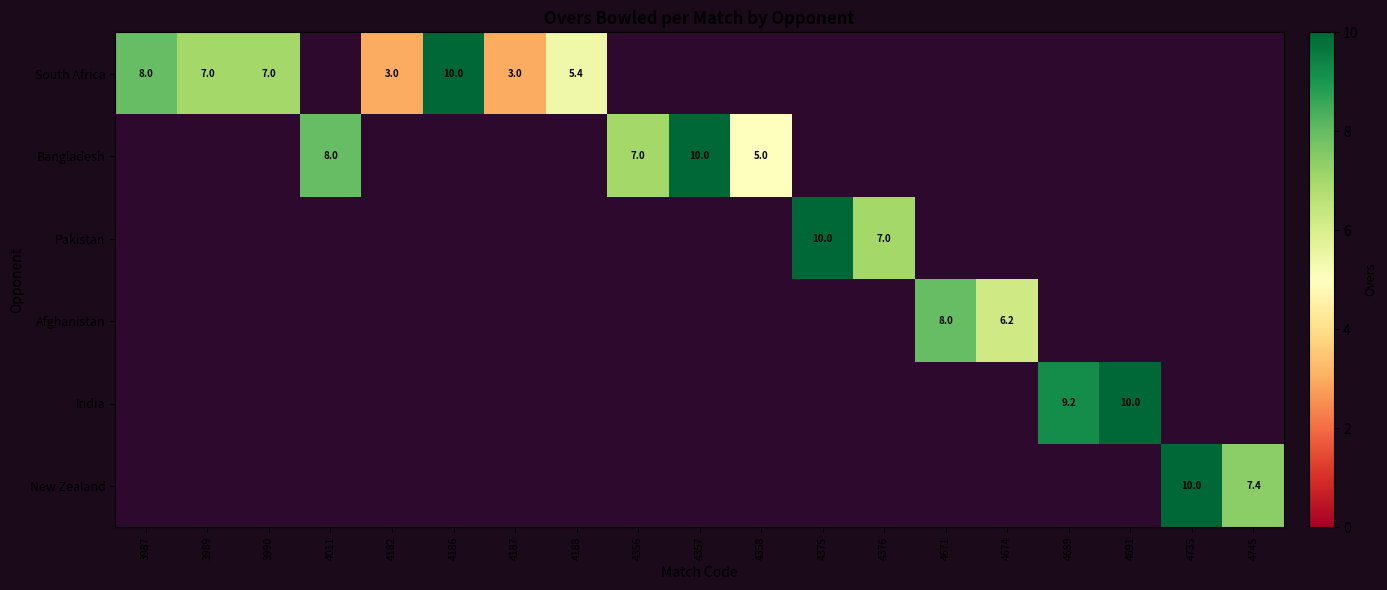

Which series has the largest range (max minus min)?

South Africa